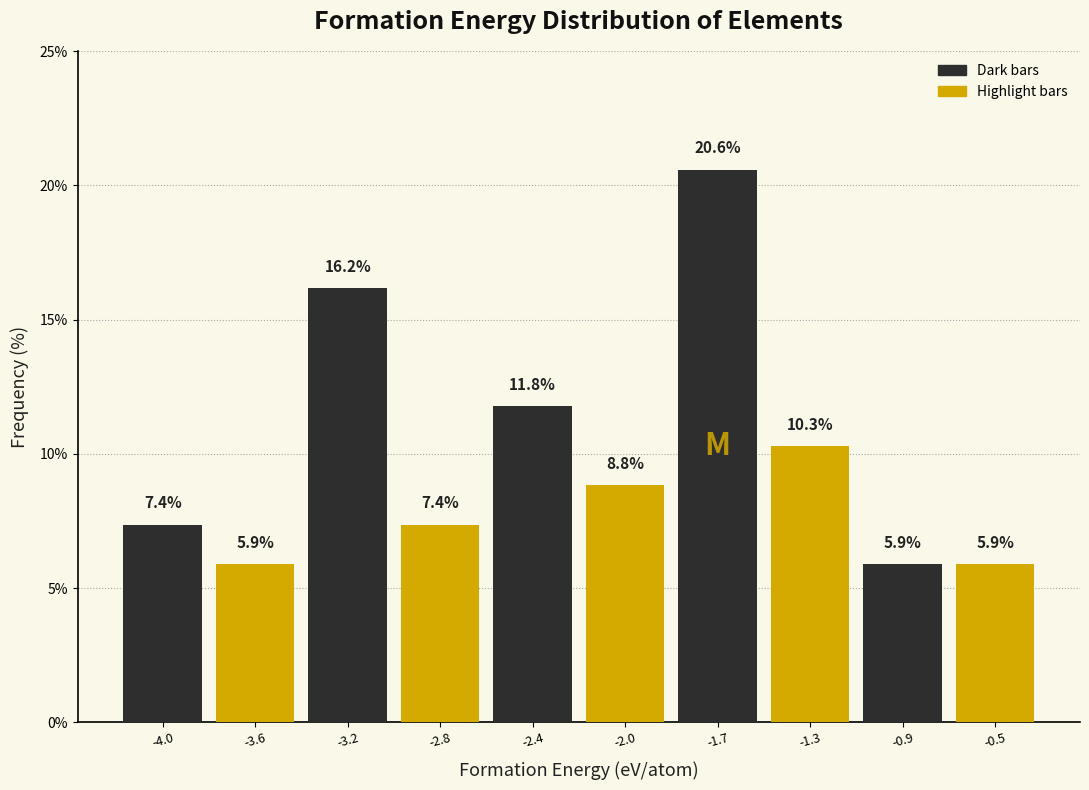

What is the difference between the Dark bars values at -3.2 and -1.7?

4.4